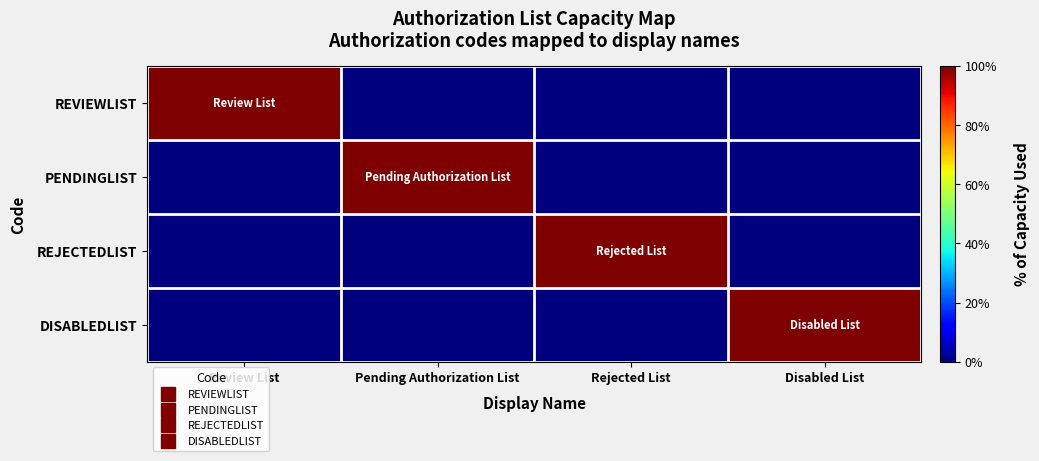

Reading left to right, extract all data points from this chart.

REVIEWLIST: Review List=1	Pending Authorization List=0	Rejected List=0	Disabled List=0
PENDINGLIST: Review List=0	Pending Authorization List=1	Rejected List=0	Disabled List=0
REJECTEDLIST: Review List=0	Pending Authorization List=0	Rejected List=1	Disabled List=0
DISABLEDLIST: Review List=0	Pending Authorization List=0	Rejected List=0	Disabled List=1